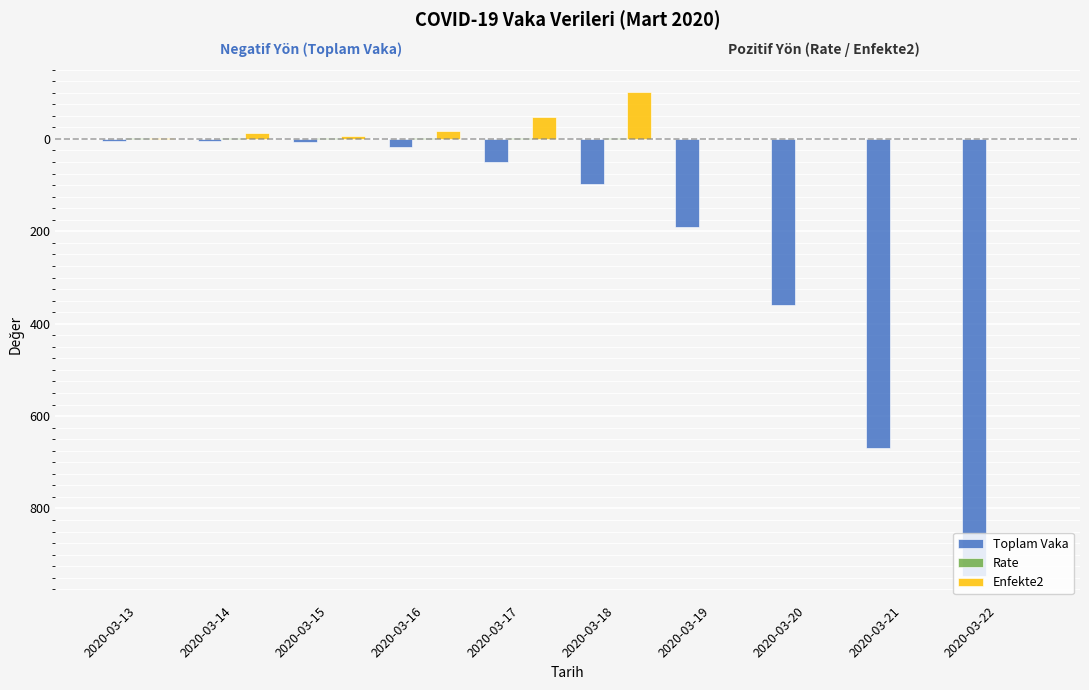

What is the difference between the Enfekte2 values at 2020-03-13 and 2020-03-21?

2.0